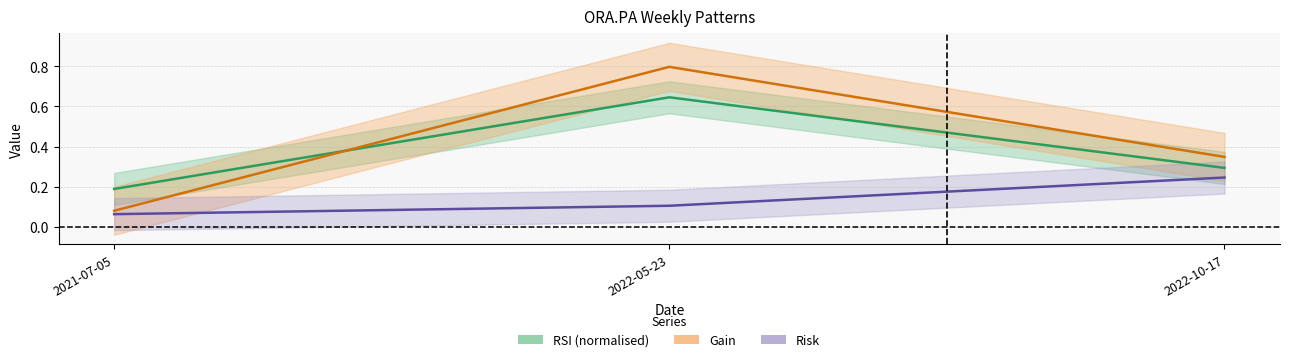

What is the maximum value for Risk?

0.2